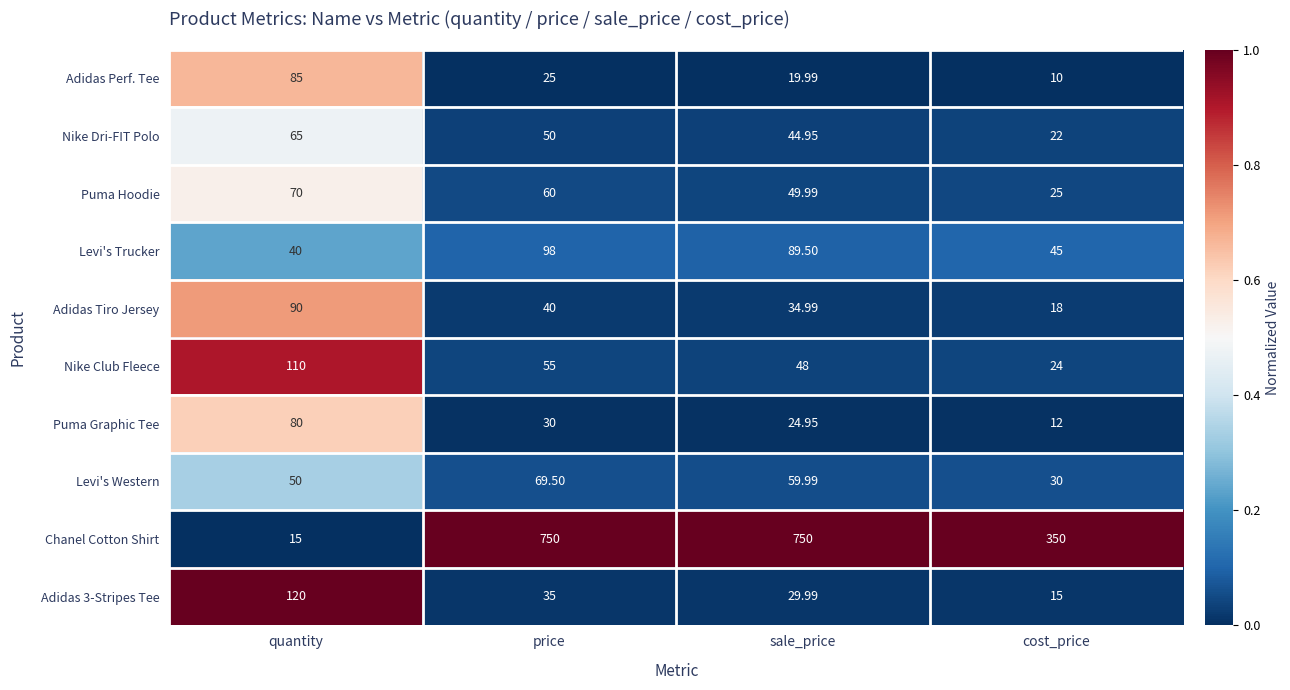

At which category is the sum across all series the highest?

price